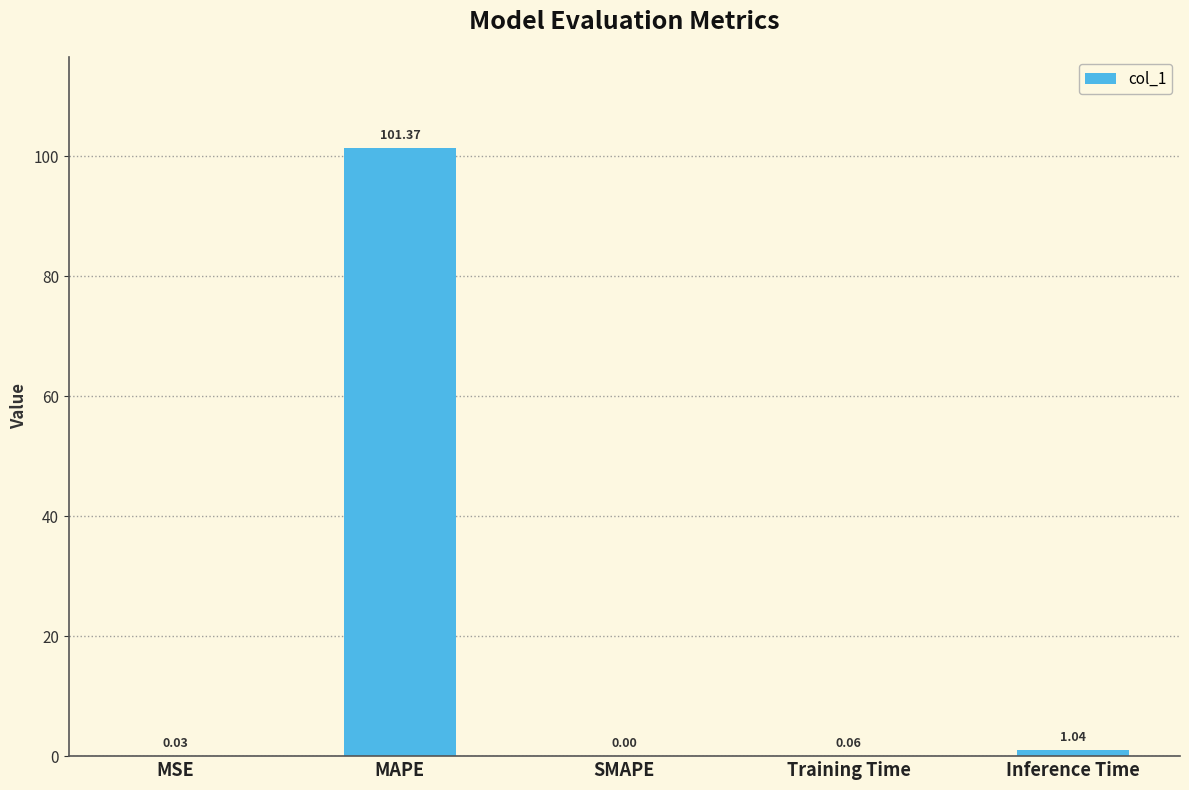

What is the maximum value shown in the chart?

101.4